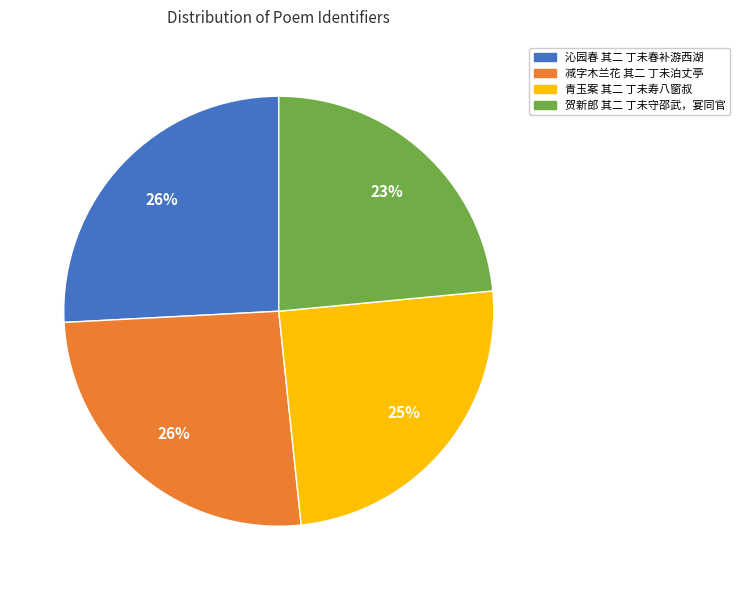

What is the smallest slice in the pie chart?

贺新郎 其二 丁未守邵武，宴同官